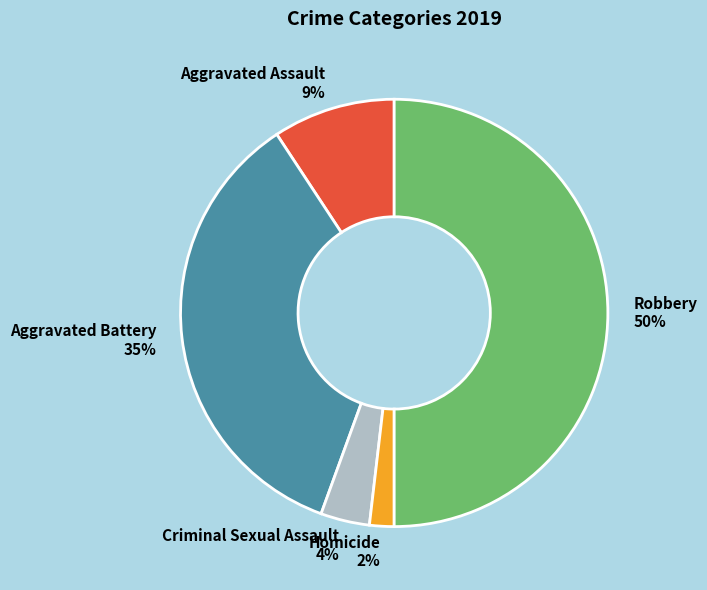

Is Criminal Sexual Assault the majority of the pie?

No